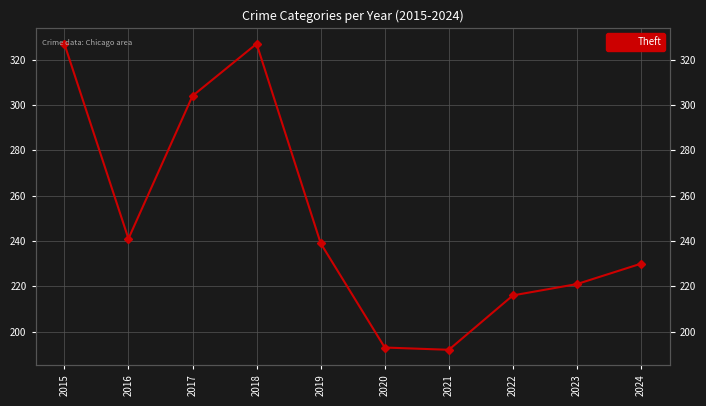

What is the sum of the values at 2018 and 2022?

543